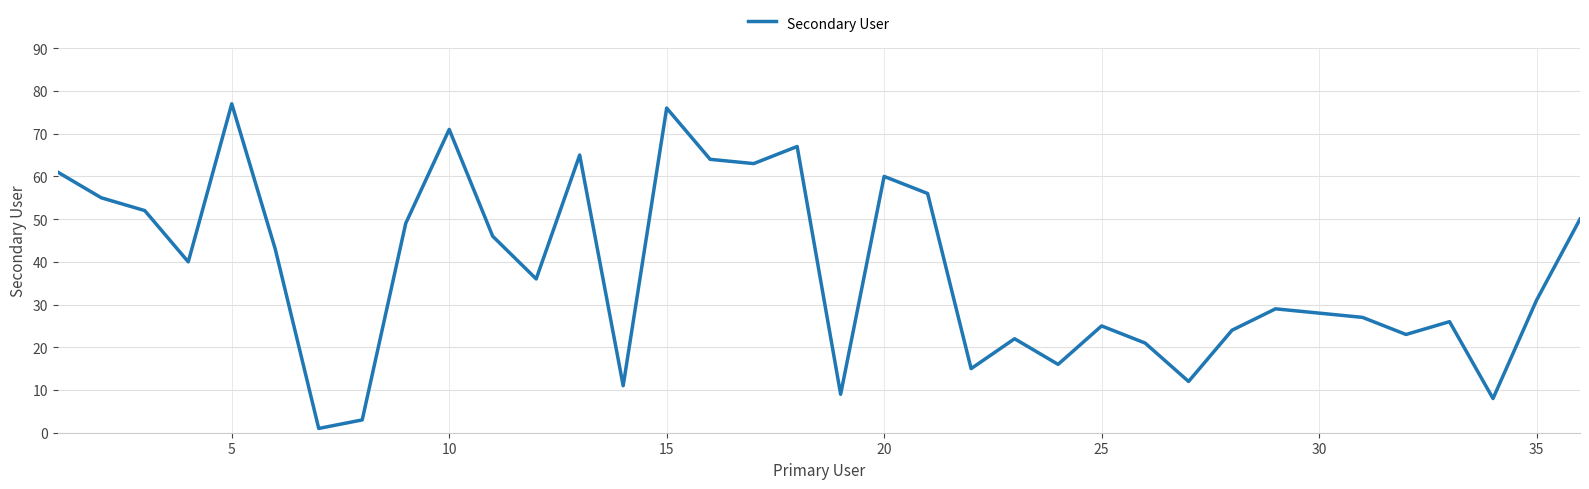

What is the greatest value displayed?

77